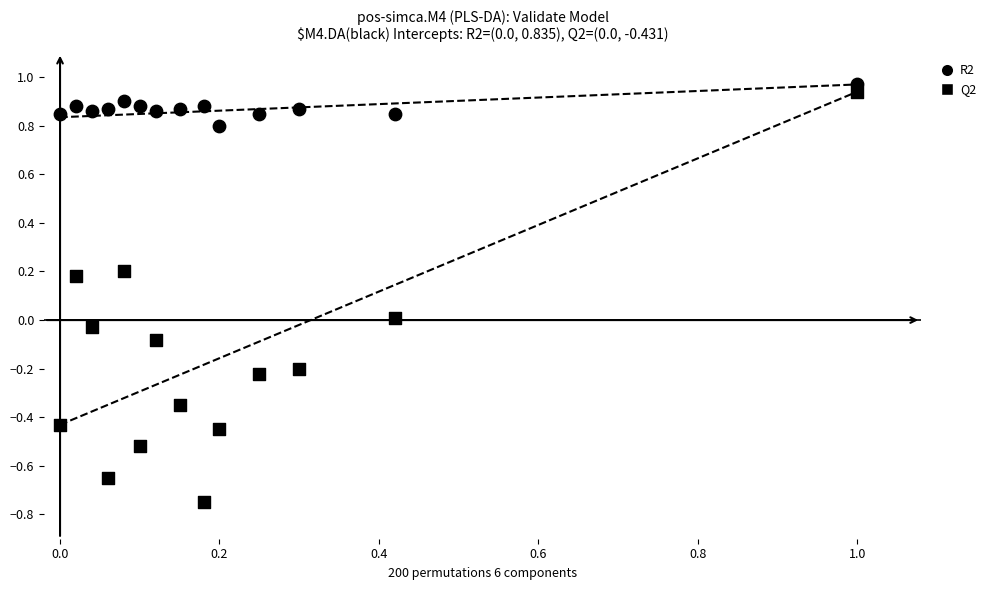

Count the number of points in this scatter plot.

28